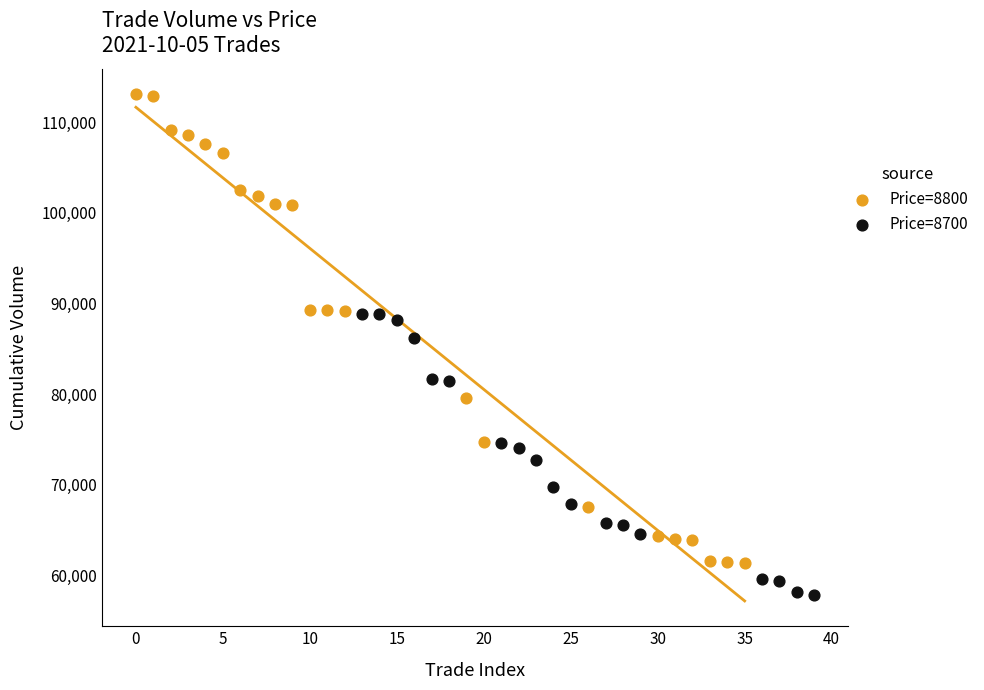

Which series reaches the maximum Y coordinate?

Price=8800